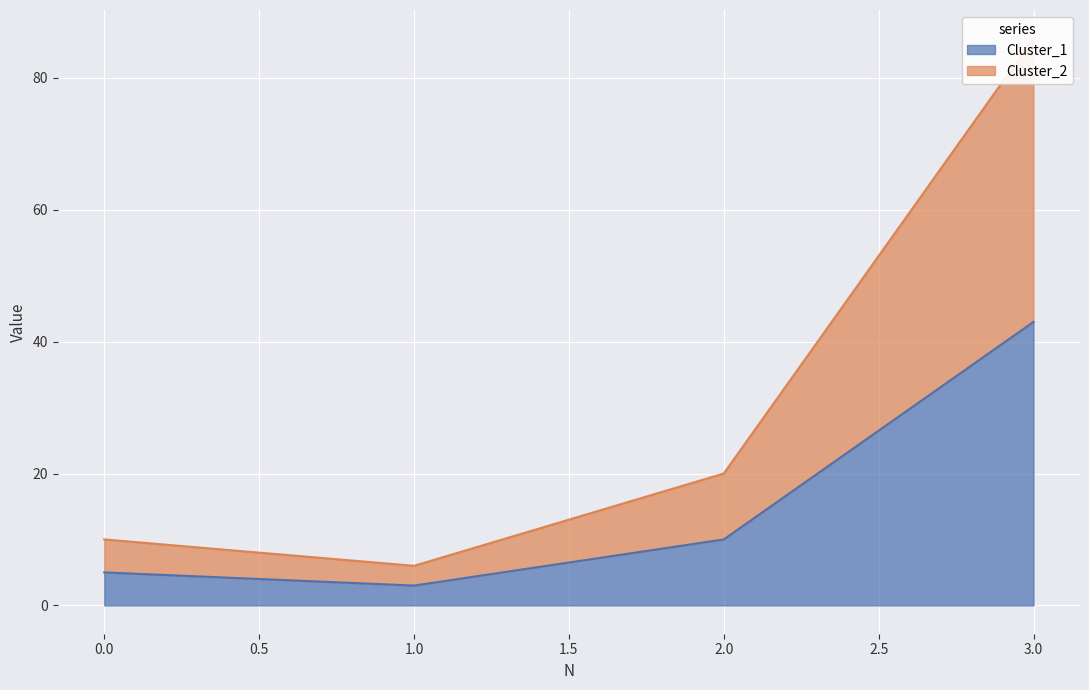

What is the value of the Cluster_1 point at the 2nd from the left?

3